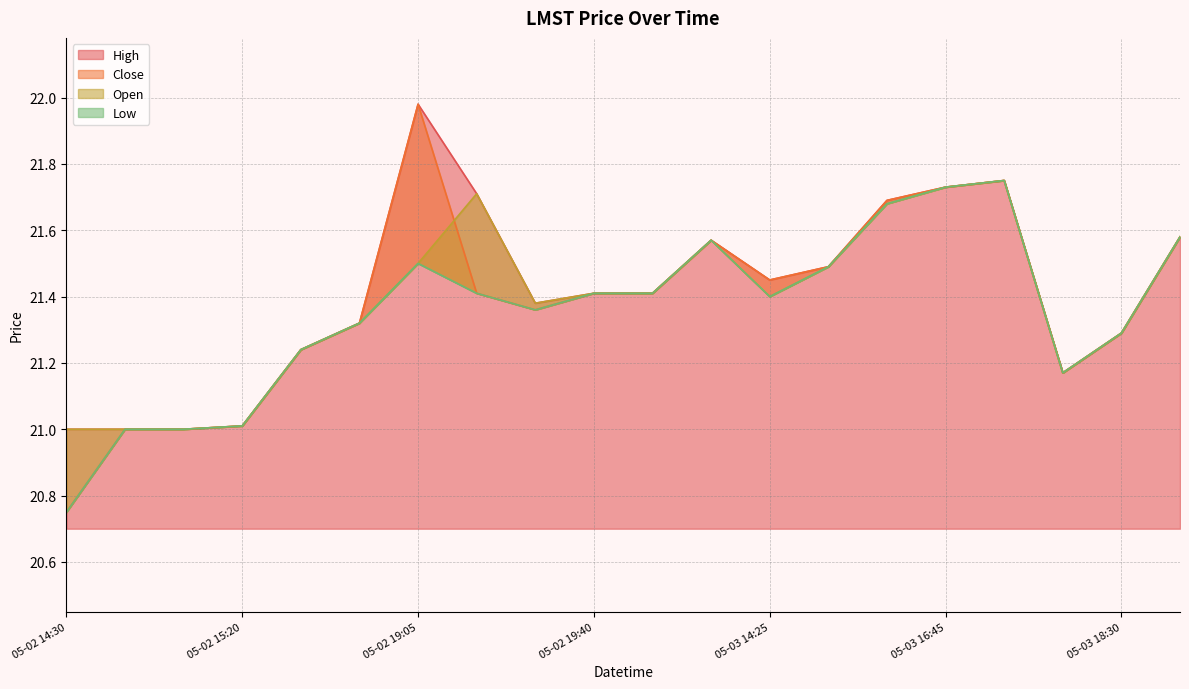

Which series has the largest total across all categories?

high